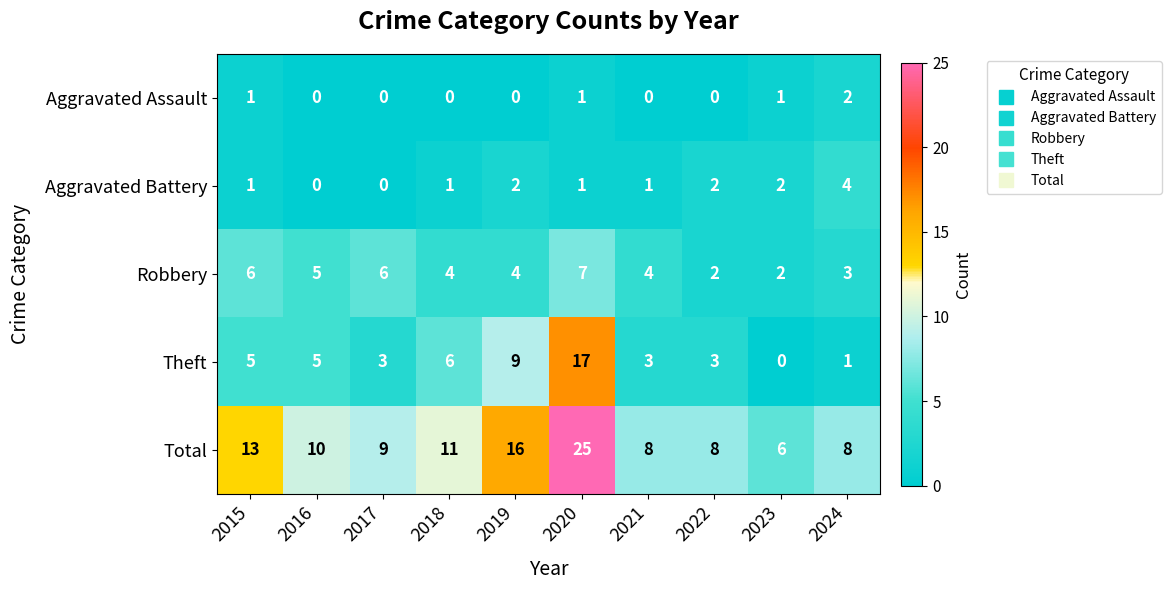

Between 2017 and 2024, which series saw the biggest shift?

Aggravated Battery